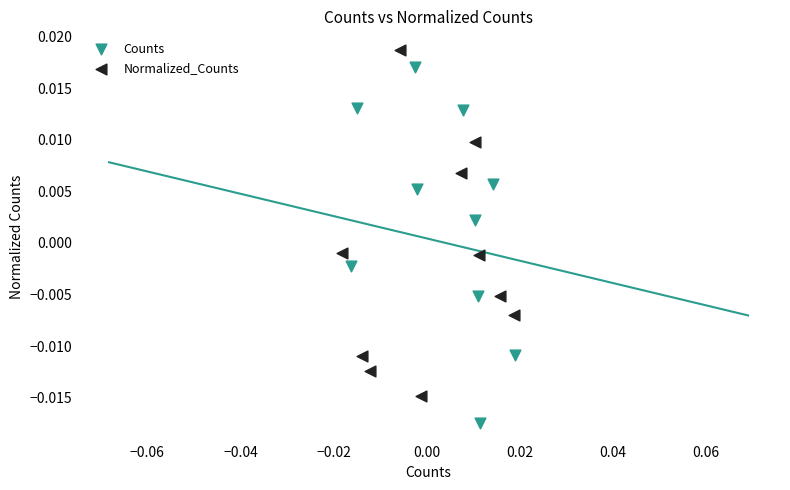

Which series contains the highest Y value?

Normalized_Counts